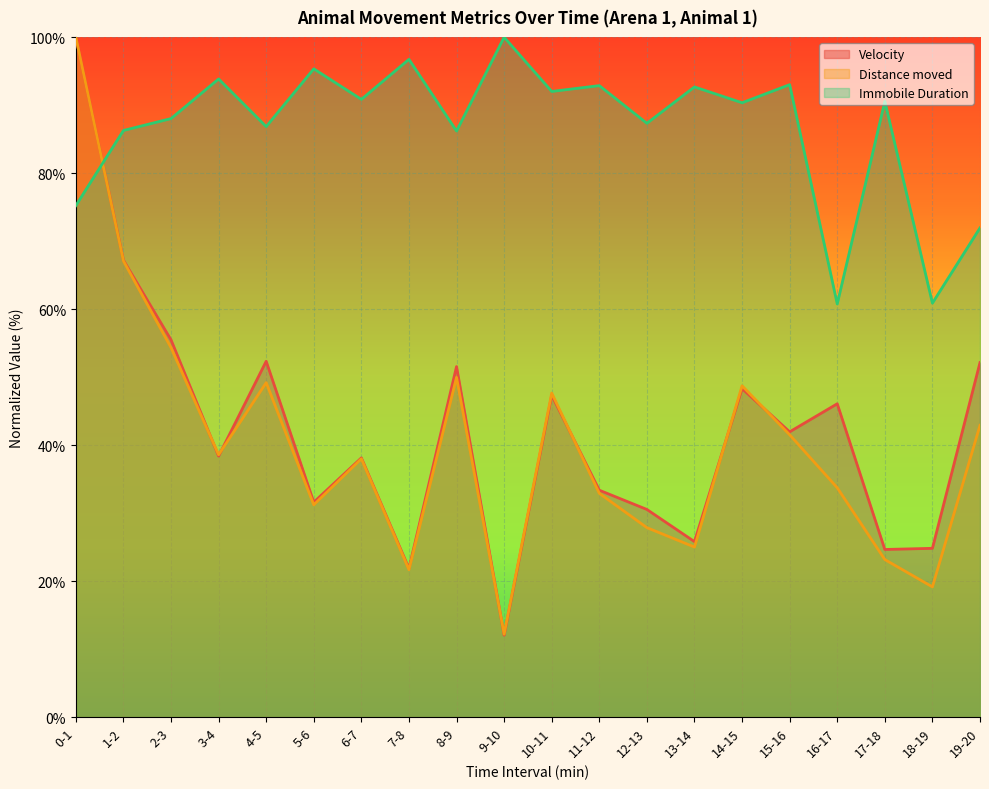

Reading left to right, transcribe all the data shown in this chart.

Velocity: 100.0	67.2	55.5	38.4	52.3	31.6	38.1	21.9	51.6	12.0	47.3	33.4	30.5	25.8	48.3	42.0	46.1	24.7	24.8	52.1
Distance moved: 100.0	67.1	54.3	38.6	49.2	31.2	38.0	21.7	50.0	12.2	47.7	32.9	27.9	25.0	48.7	41.5	33.7	23.2	19.1	42.9
Immobile Duration: 75.2	86.3	88.0	93.9	86.9	95.3	90.9	96.7	86.2	100.0	92.0	92.9	87.3	92.7	90.4	93.0	60.8	90.6	60.9	72.0